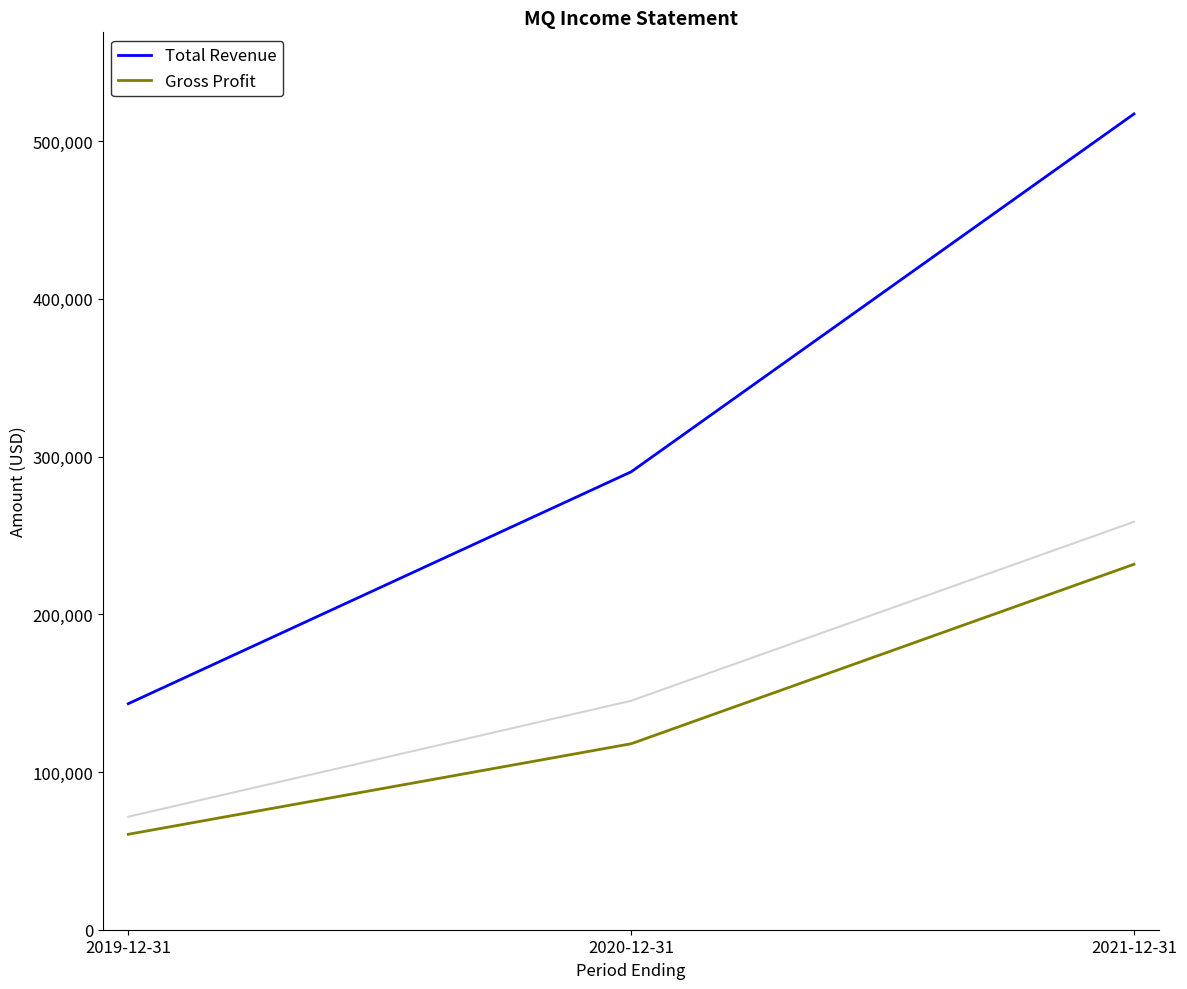

What are all the series names shown in the legend?

Total Revenue, Gross Profit